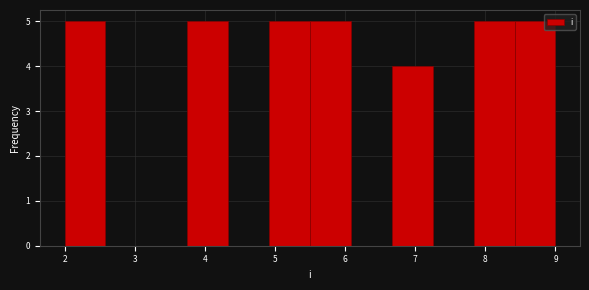

Reading left to right, transcribe this chart: for each bar, give the range it covers on the x-axis and its height. Neither the bar edges nor the heights are printed on the chart, so give them approximately, as read against the axes.

2.0 to 2.6: 5
2.6 to 3.2: 0
3.2 to 3.8: 0
3.8 to 4.3: 5
4.3 to 4.9: 0
4.9 to 5.5: 5
5.5 to 6.1: 5
6.1 to 6.7: 0
6.7 to 7.3: 4
7.3 to 7.8: 0
7.8 to 8.4: 5
8.4 to 9.0: 5